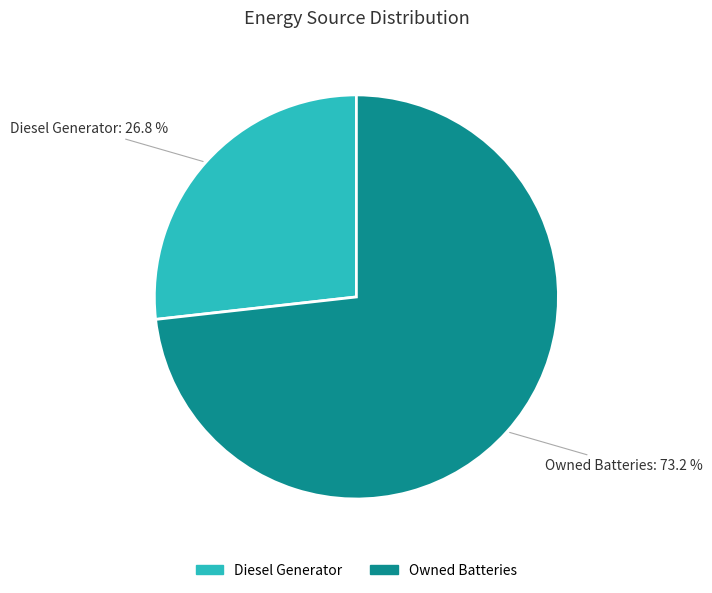

Is there a majority slice in this chart?

Yes